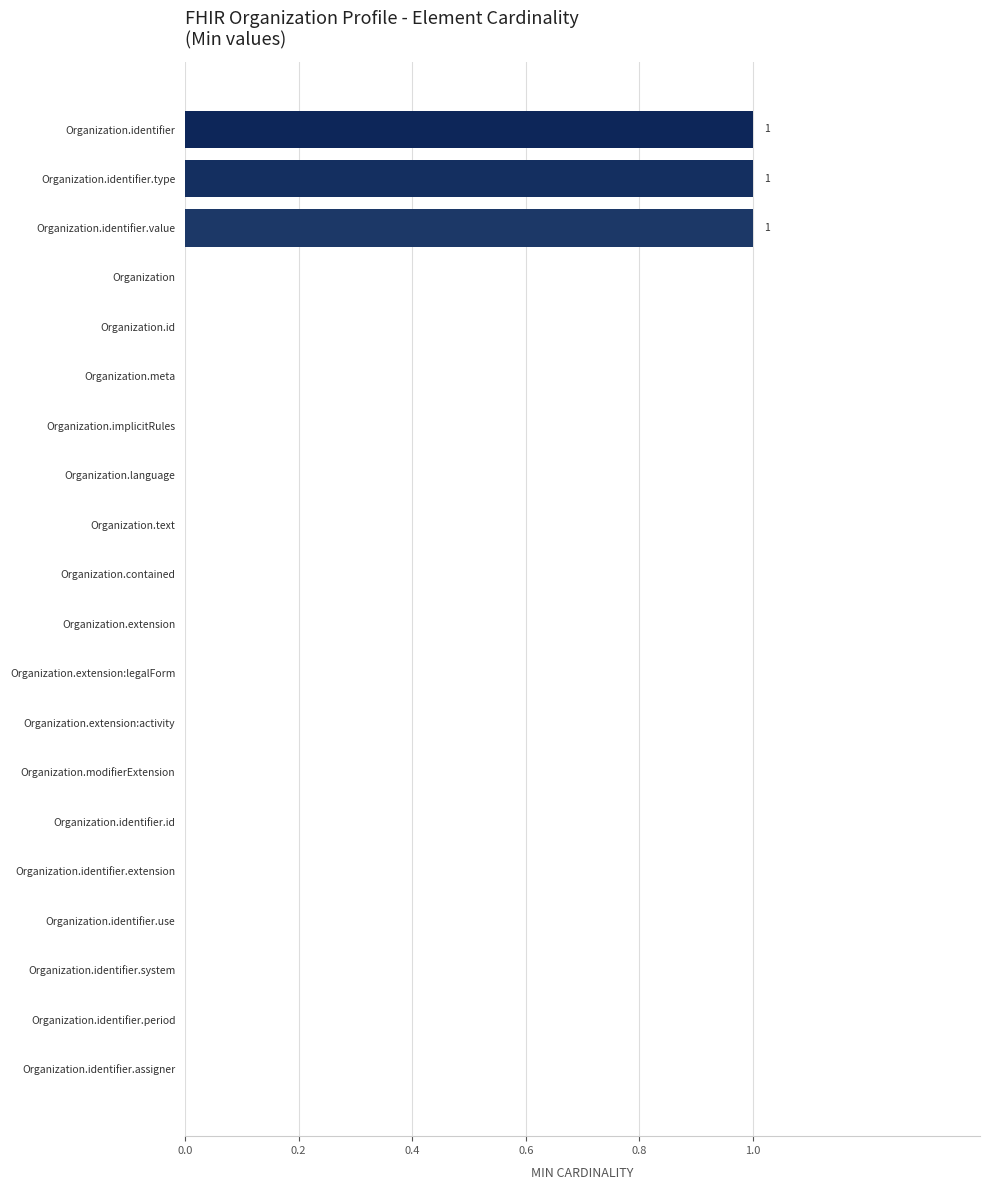

True or false: the data shows 1 at Organization.contained.

False